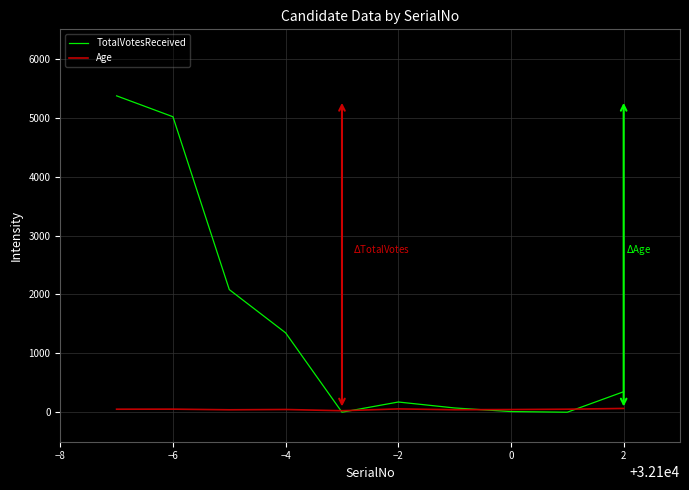

What are all the series names shown in the legend?

TotalVotesReceived, Age